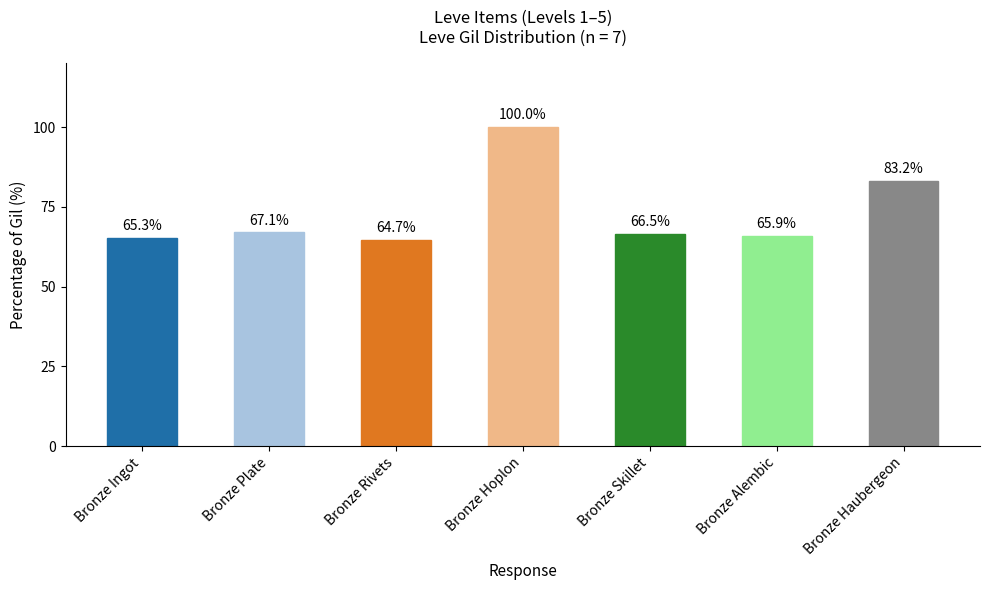

Where is the data nearest to the value 82?

Bronze Haubergeon